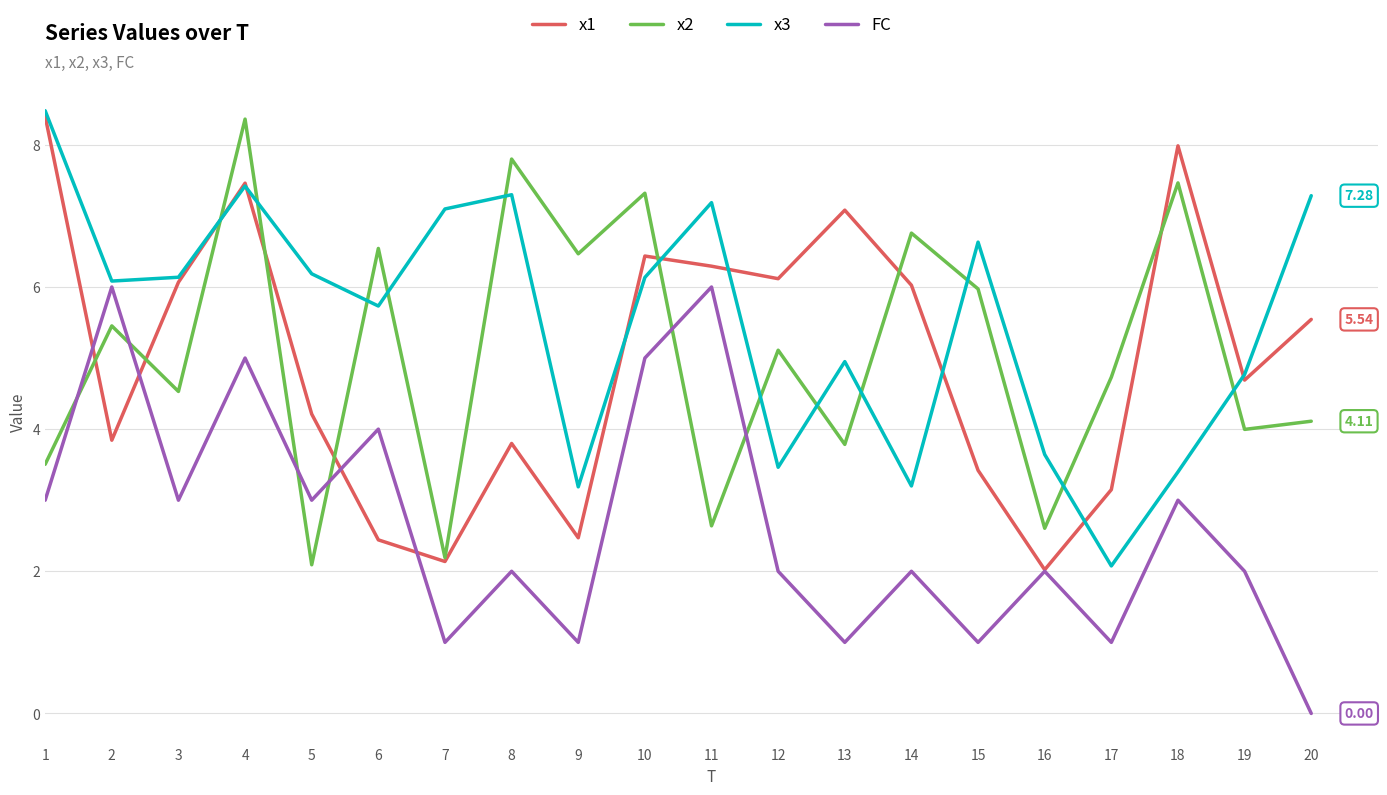

Between 8 and 19, which series saw the biggest shift?

x2